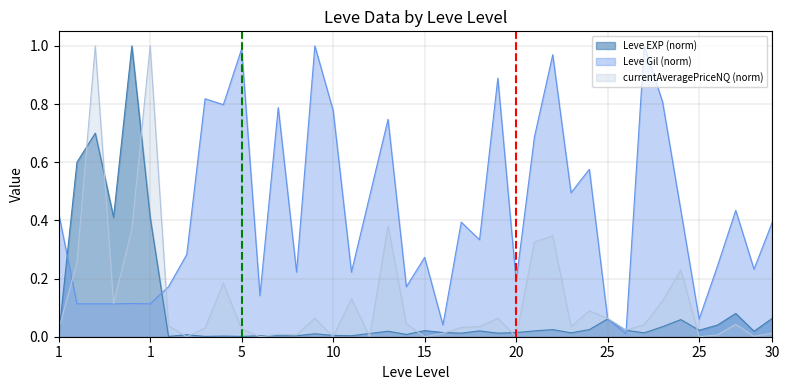

The value of Leve Gil at 30 is 0.4. True or false?

True